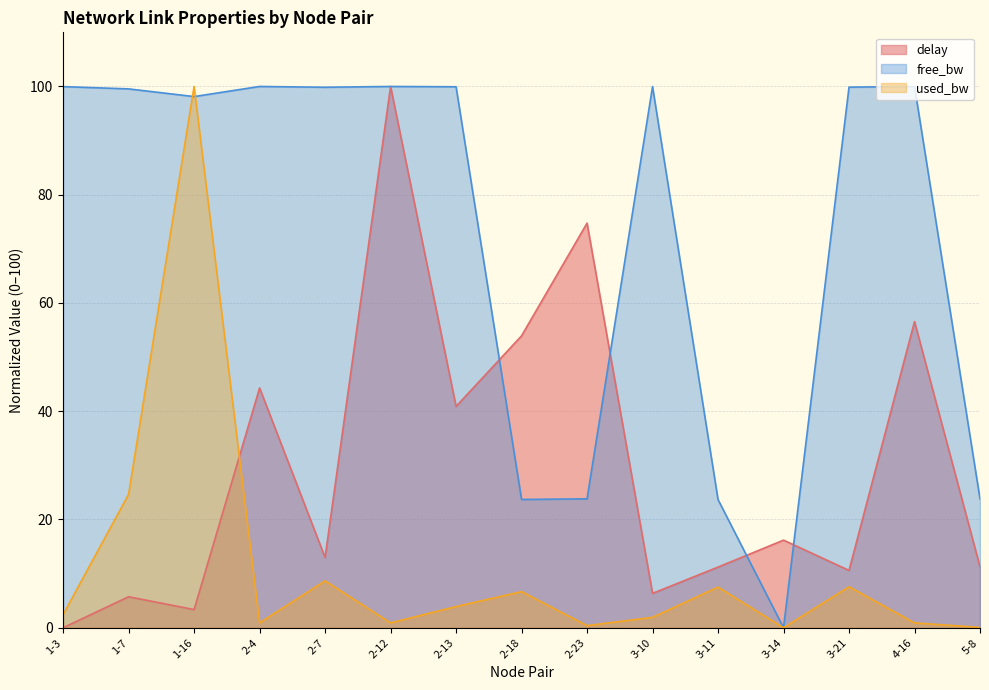

How many data points in free_bw_norm are less than 99?

6